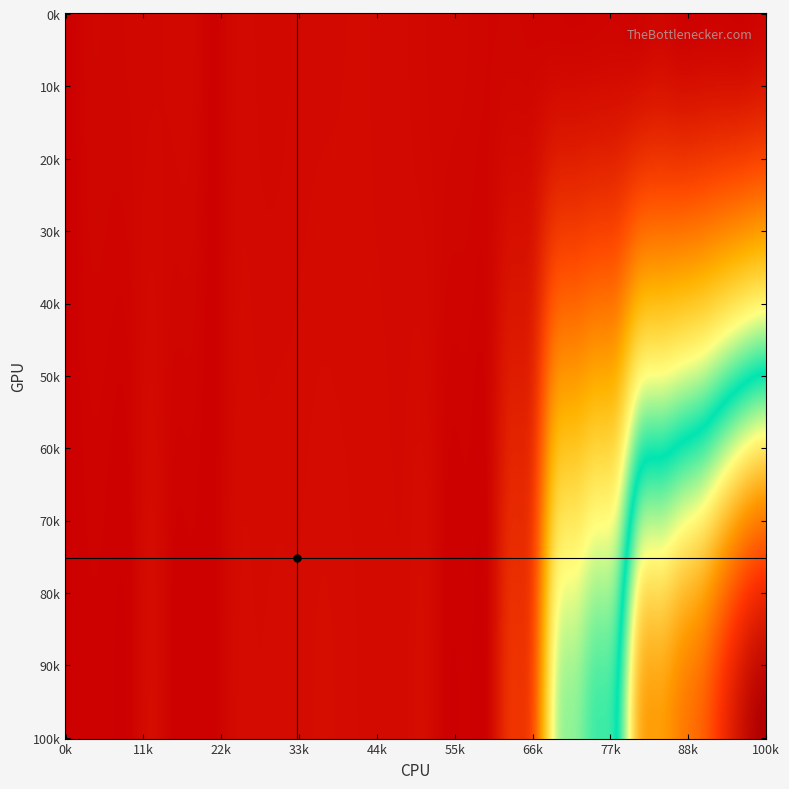

What is the spread (max minus min) of values at 17?

20